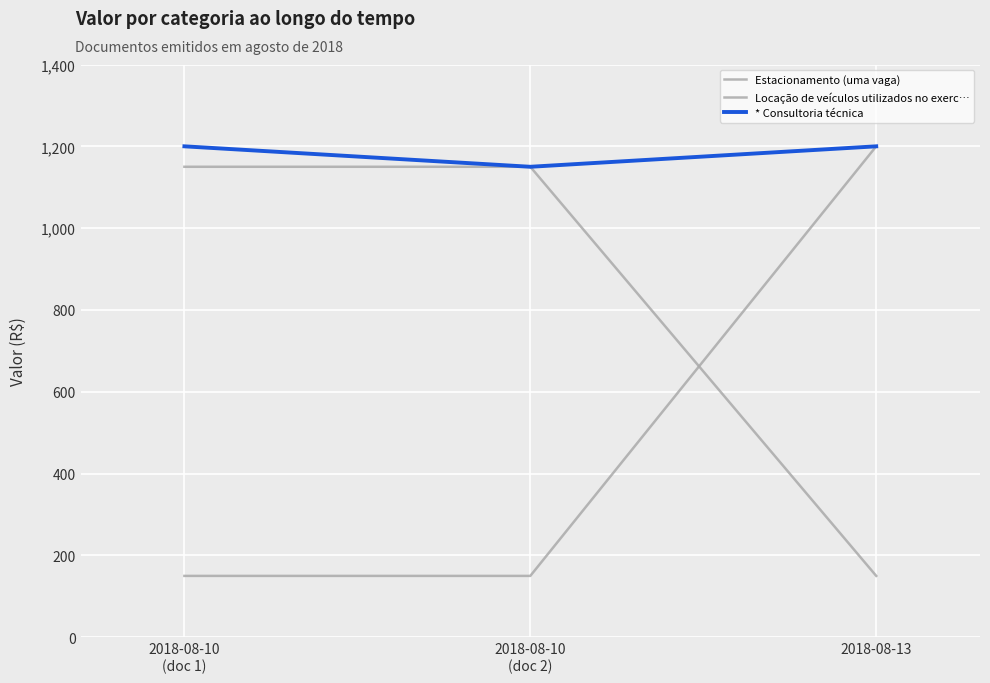

Which series has the widest spread of values?

Estacionamento (uma vaga)